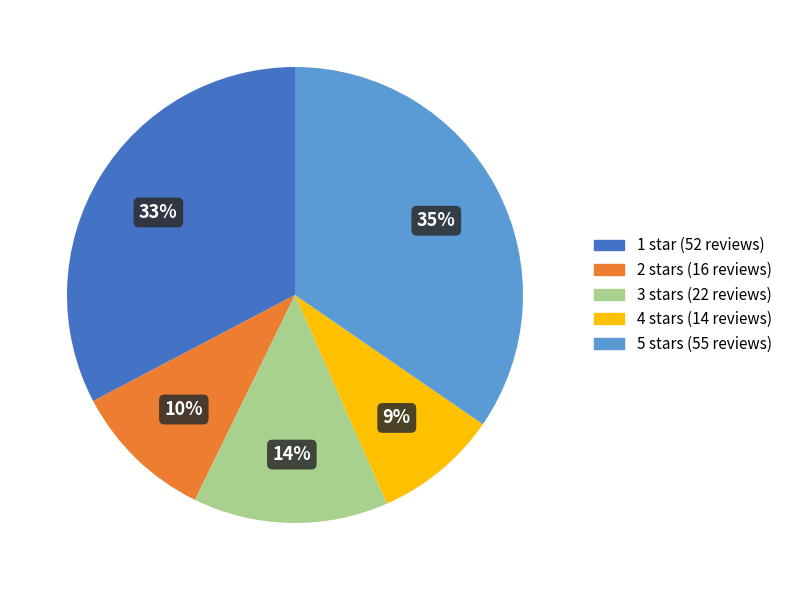

True or false: 3 stars accounts for 1% of the total.

False